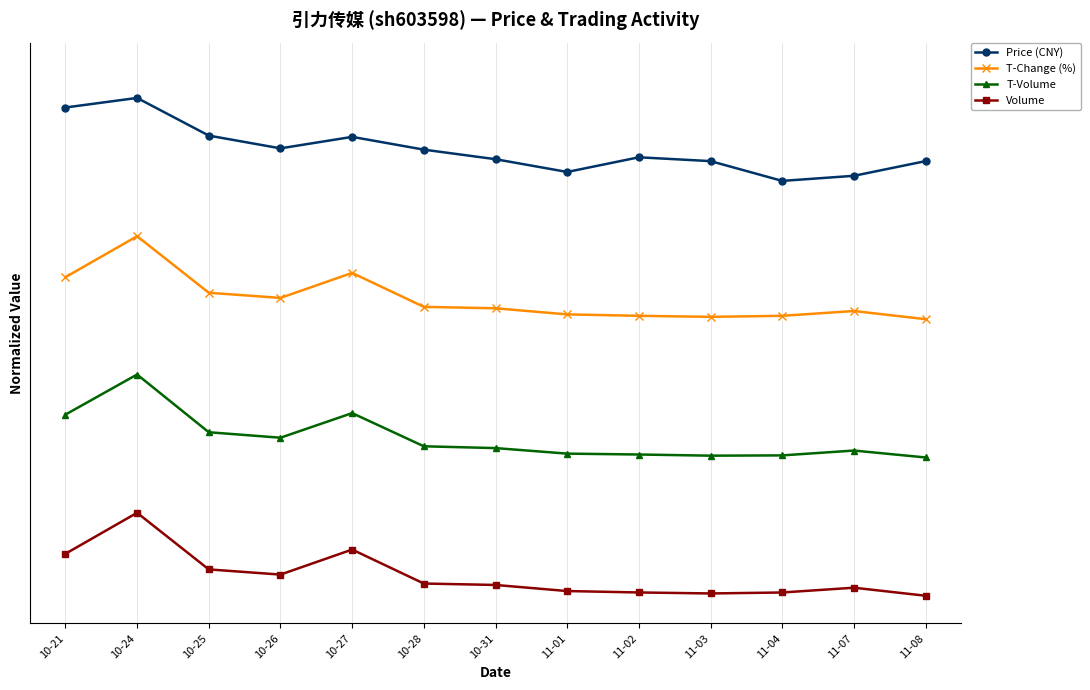

Is this an area chart (filled region under the line)?

No